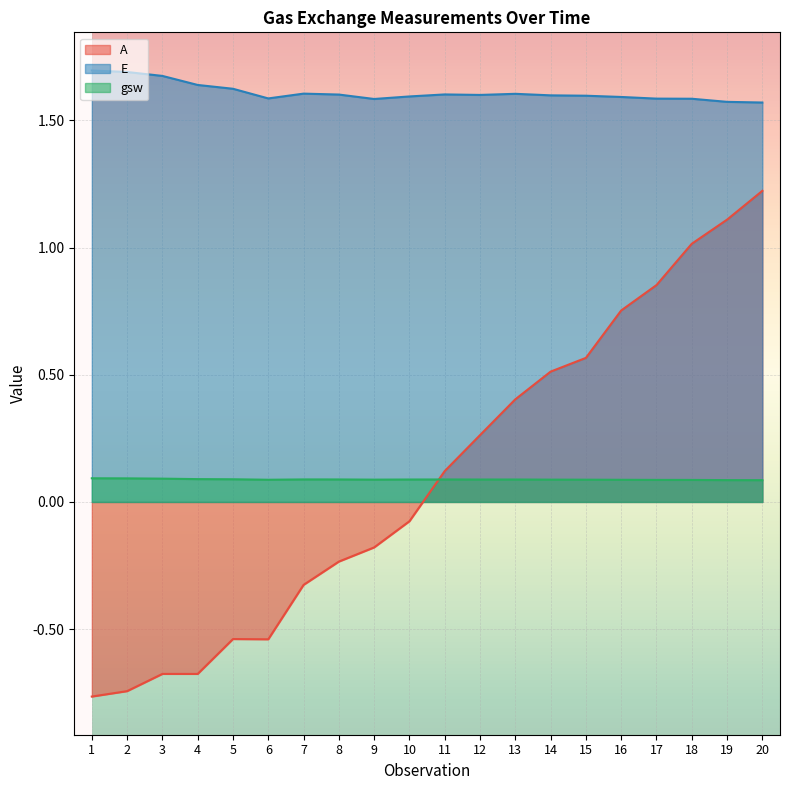

Between which two adjacent categories do A and gsw first intersect?

10 and 11